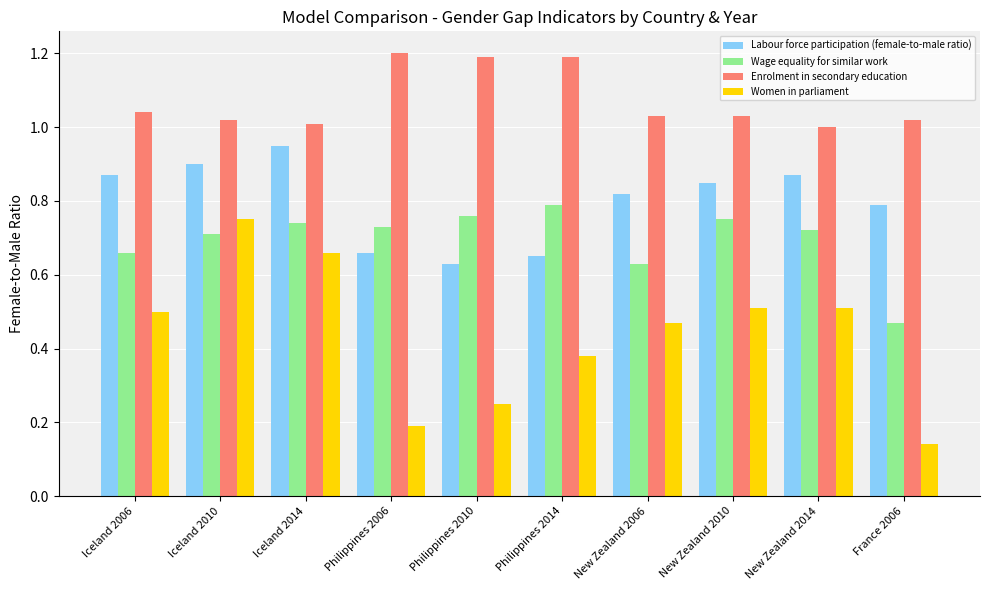

Which series has the largest range (max minus min)?

Women in parliament